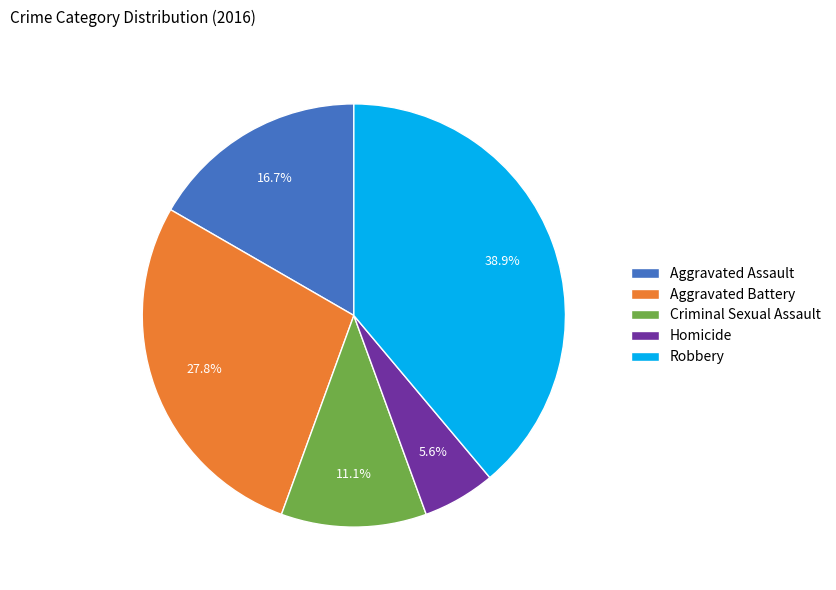

What is the largest slice in the pie chart?

Robbery